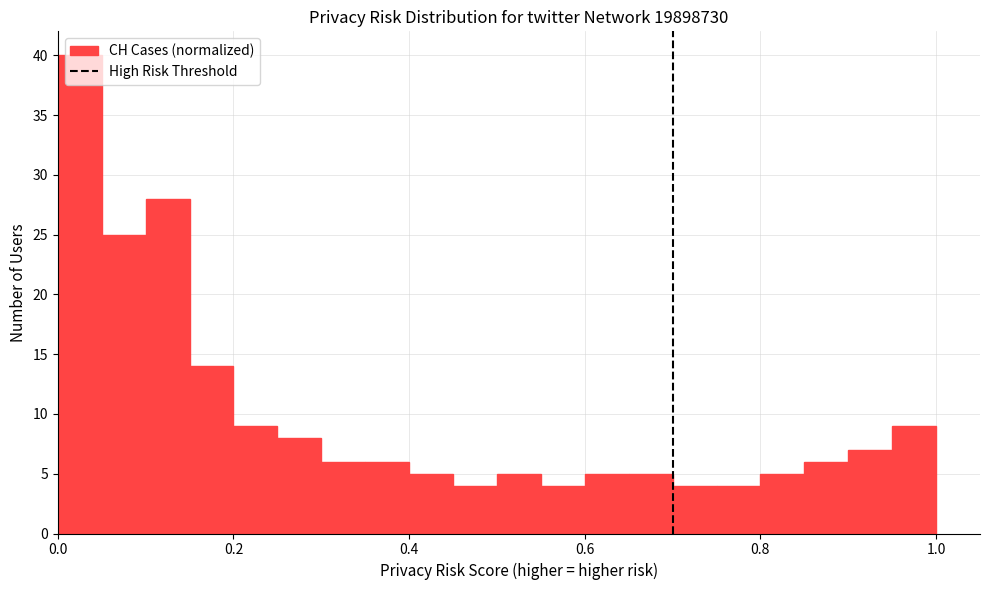

Read against the x-axis, roughly where is the centre of the tallest bar?

0.02